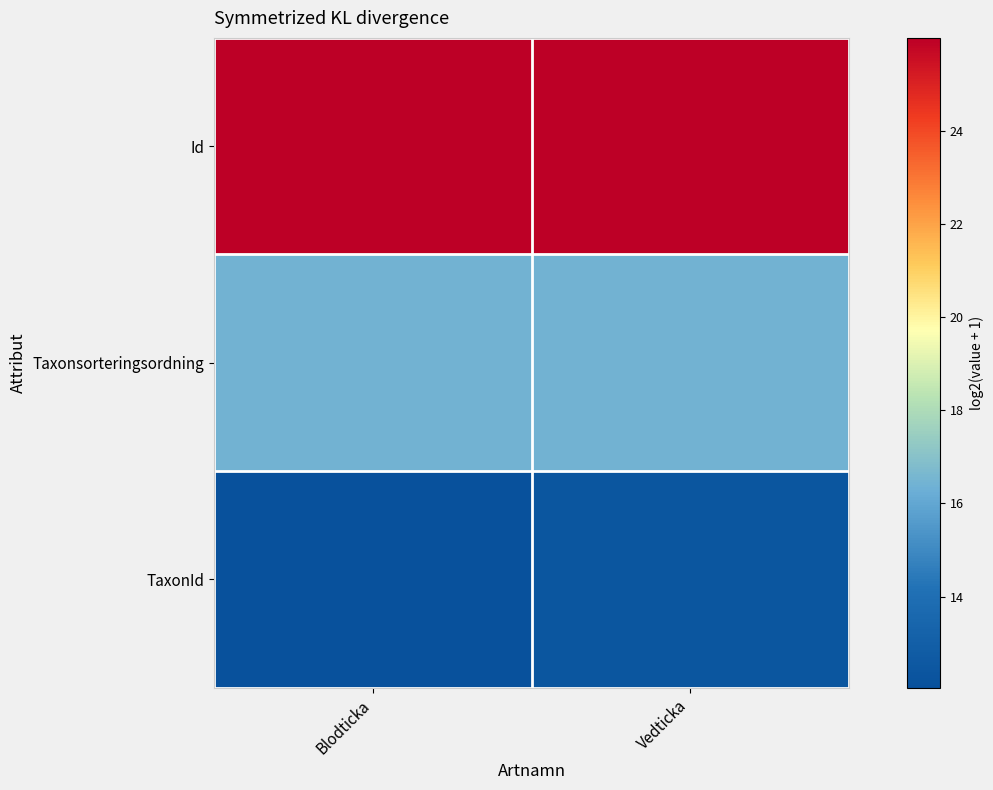

What is the minimum value shown in the chart?

12.0